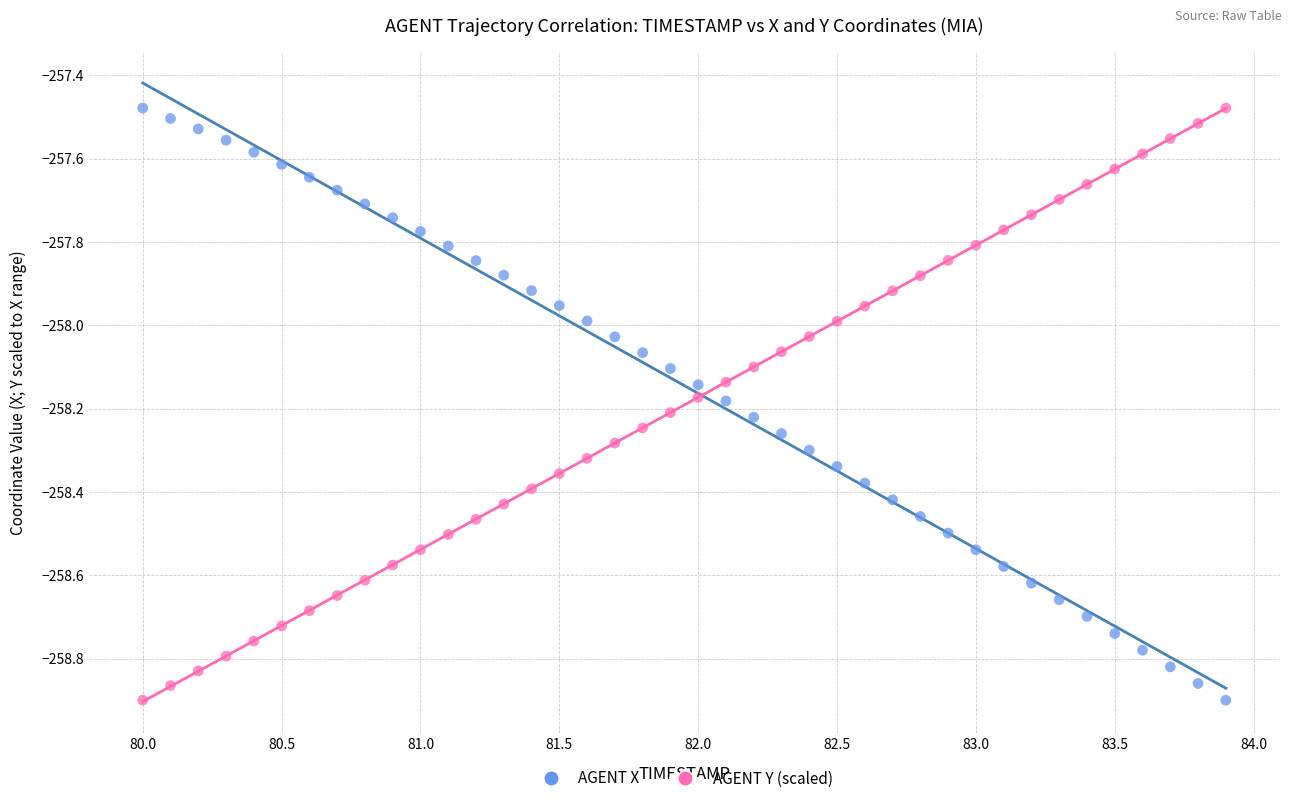

What is the X range (max minus min) for the scatter plot?

3.9